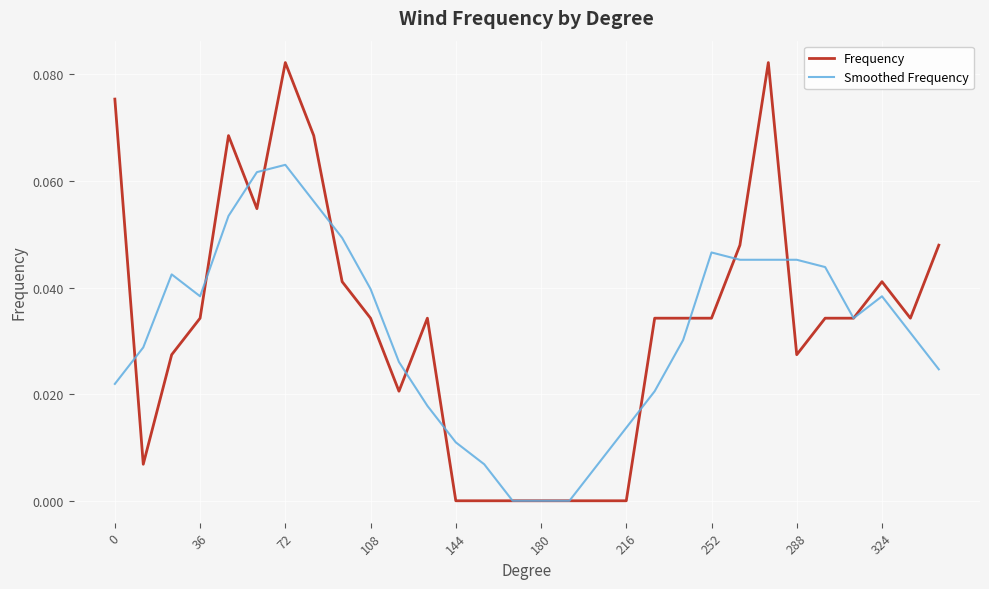

Which series has the widest spread of values?

Frequency